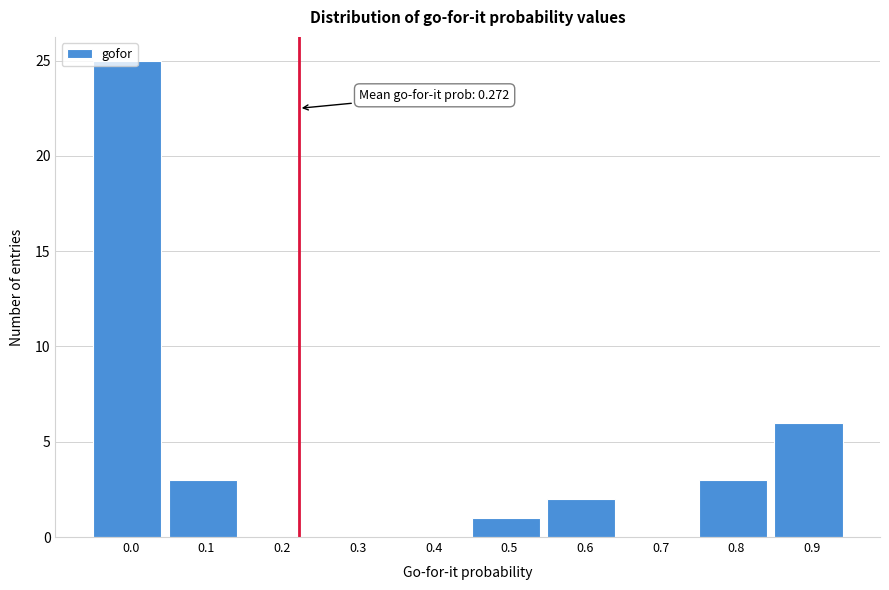

At which label is the value closest to 12?

0.9